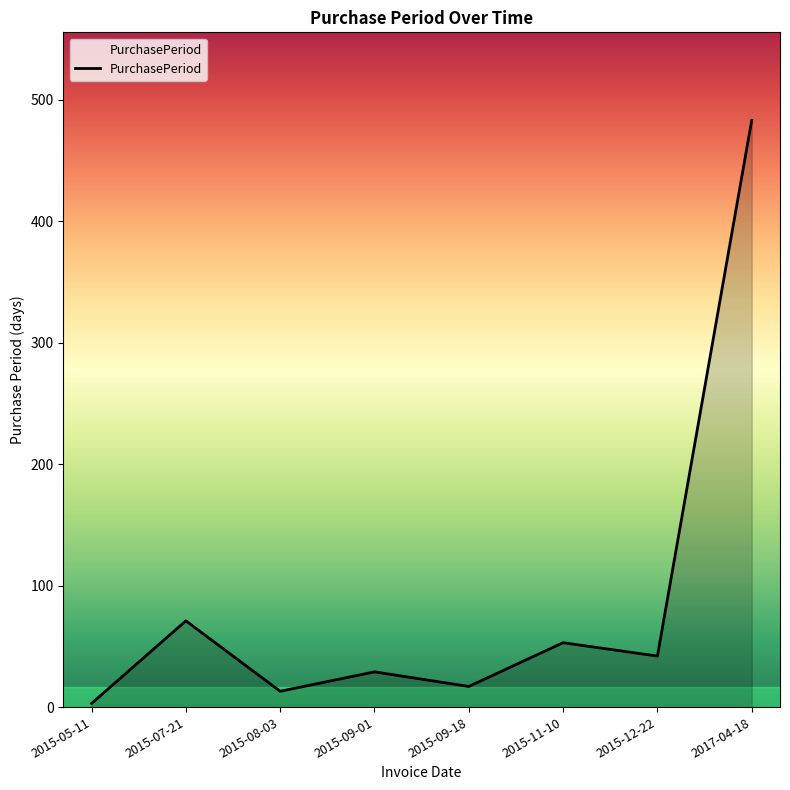

Where is the first local maximum?

2015-07-21